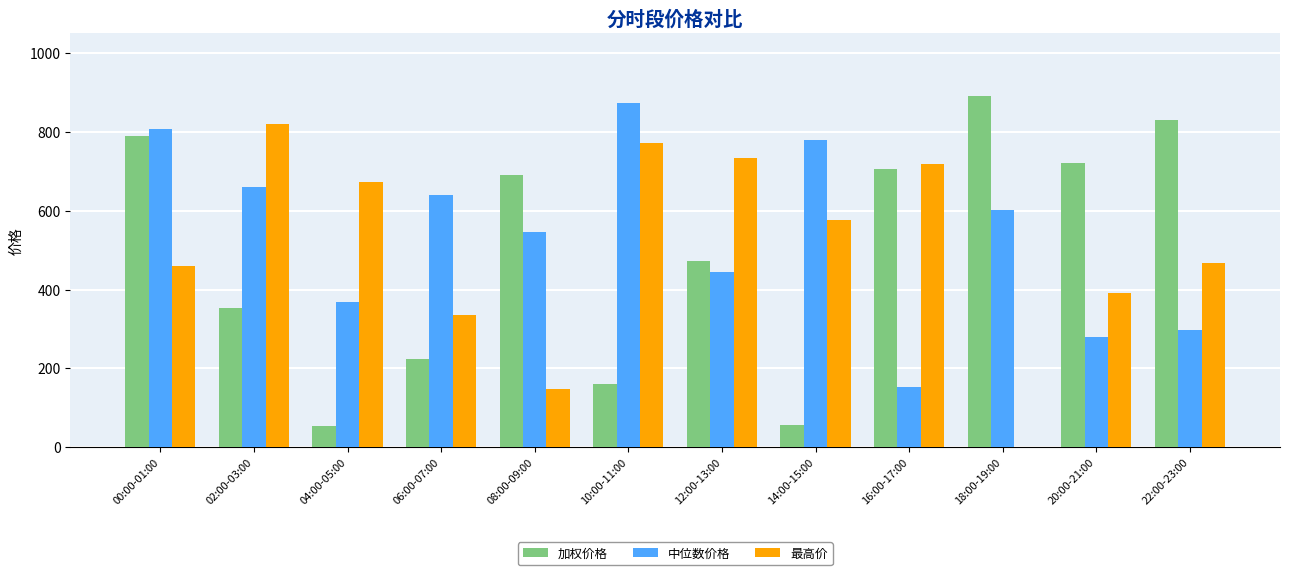

Which category has the highest value in the 加权价格 series?

18:00-19:00